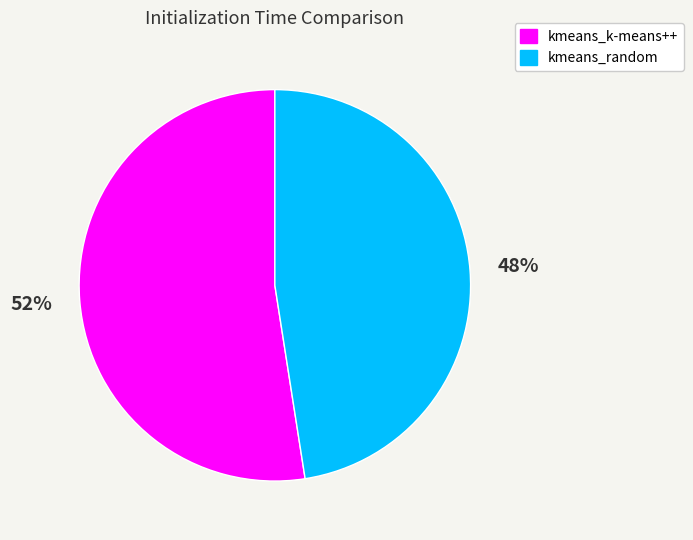

To the nearest percent, what is the average slice percentage?

50%